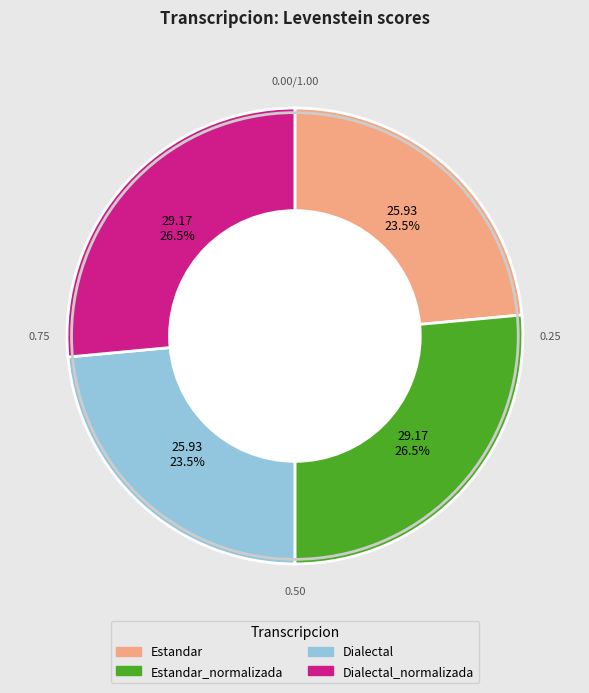

Approximately how many times larger is the value at Dialectal compared to Dialectal_normalizada?

0.9